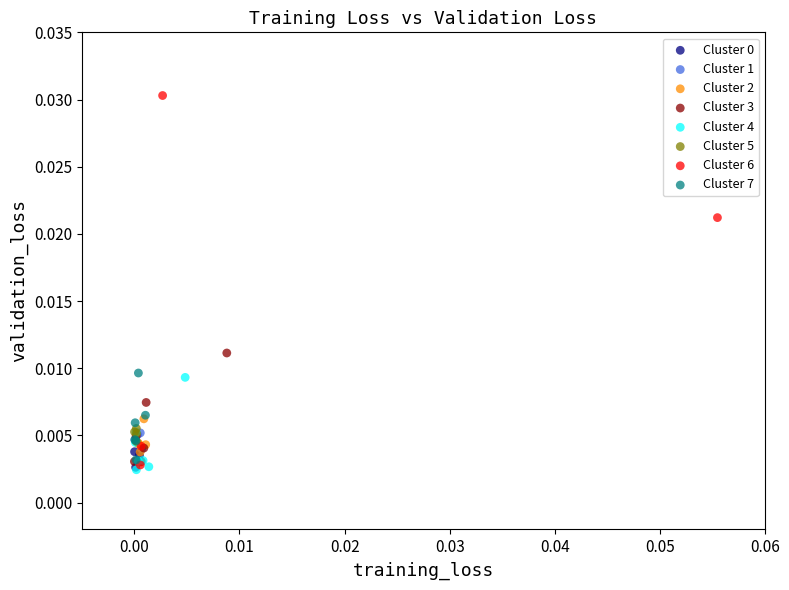

Which series reaches the maximum Y coordinate?

Cluster 6